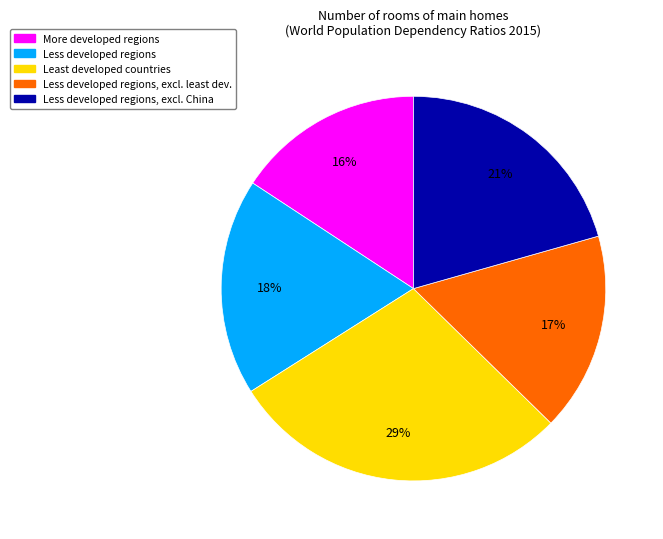

How many segments does this pie chart have?

5